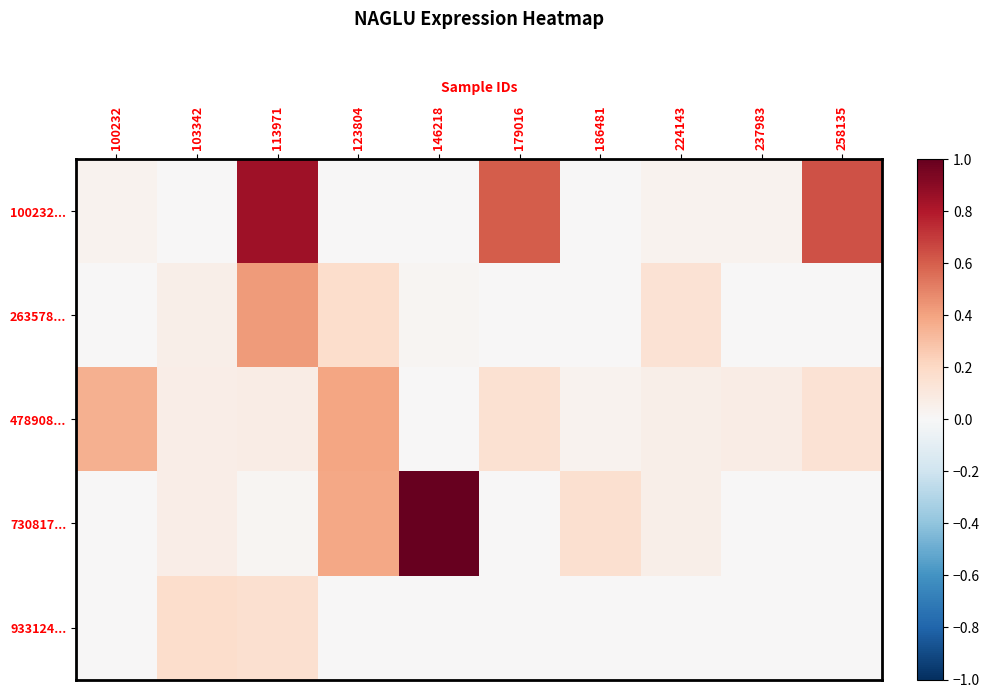

Rank the series at 258135 from lowest to highest value.

263578..., 730817..., 933124..., 478908..., 100232...